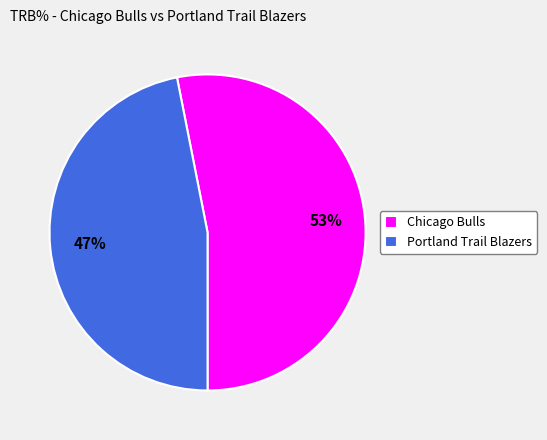

How many segments does this pie chart have?

2